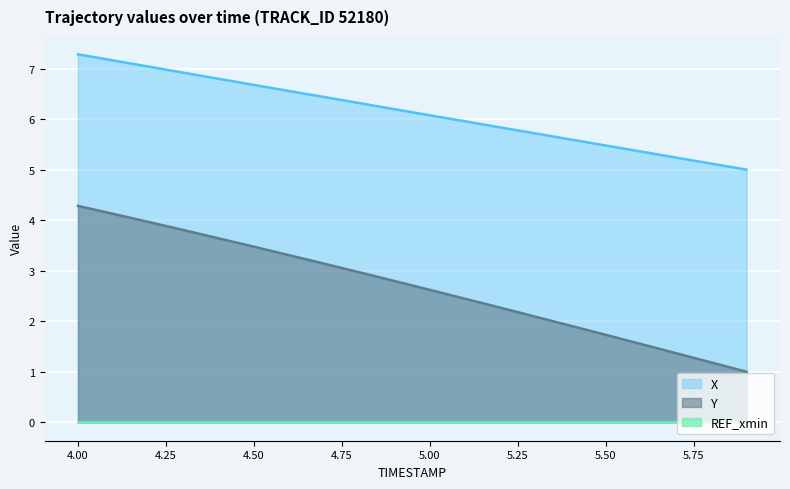

True or false: Y and X intersect in this chart.

False